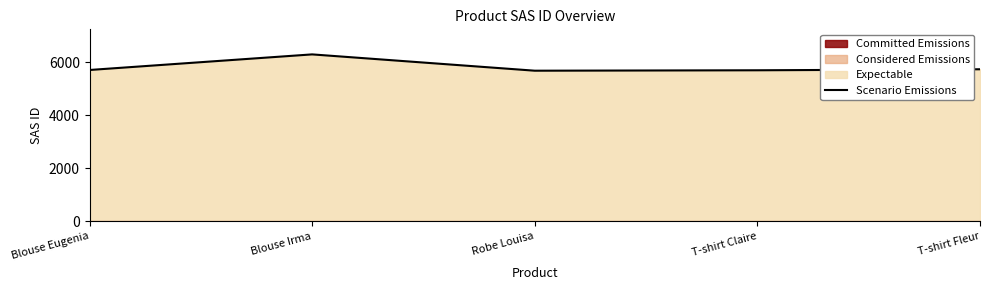

At which category does the chart reach its minimum across all series?

Robe Louisa